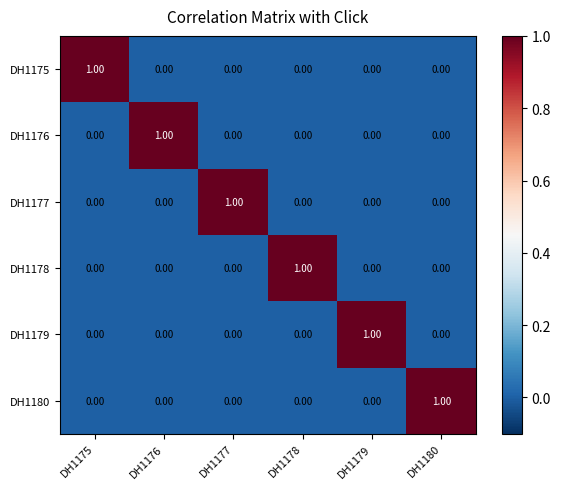

At how many categories does at least one series exceed 0?

6